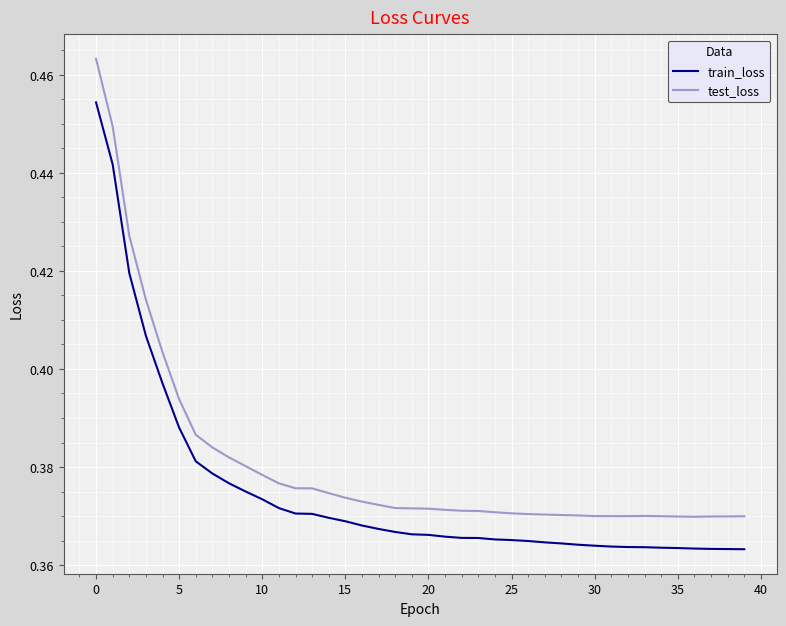

How many lines are shown in the chart?

2